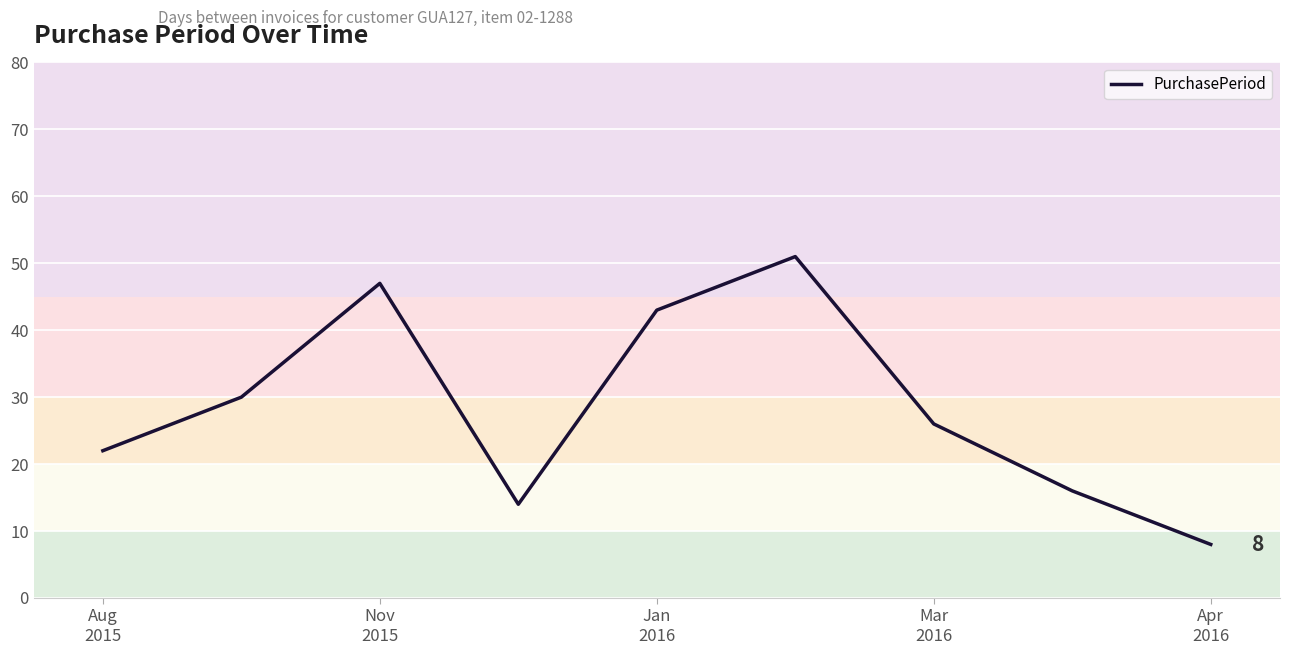

What is the difference between the maximum and minimum values?

43